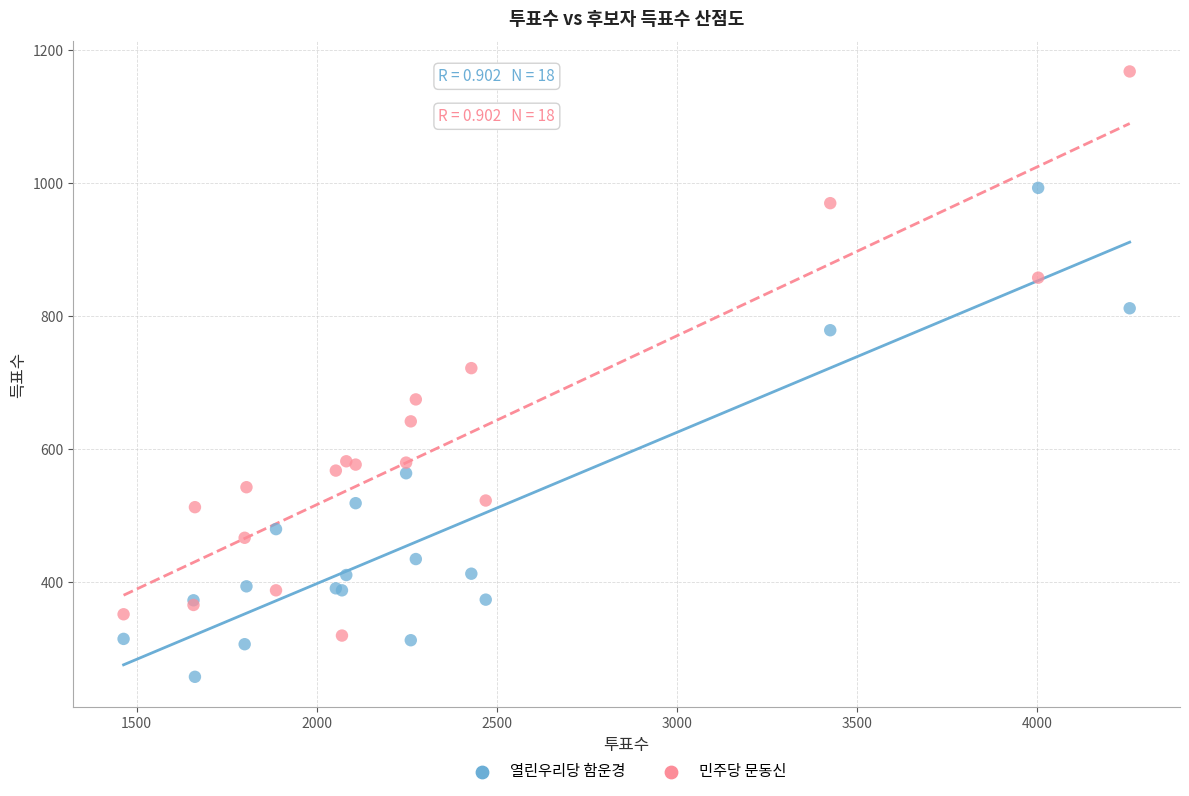

What are all the series names shown in the legend?

열린우리당 함운경, 민주당 문동신